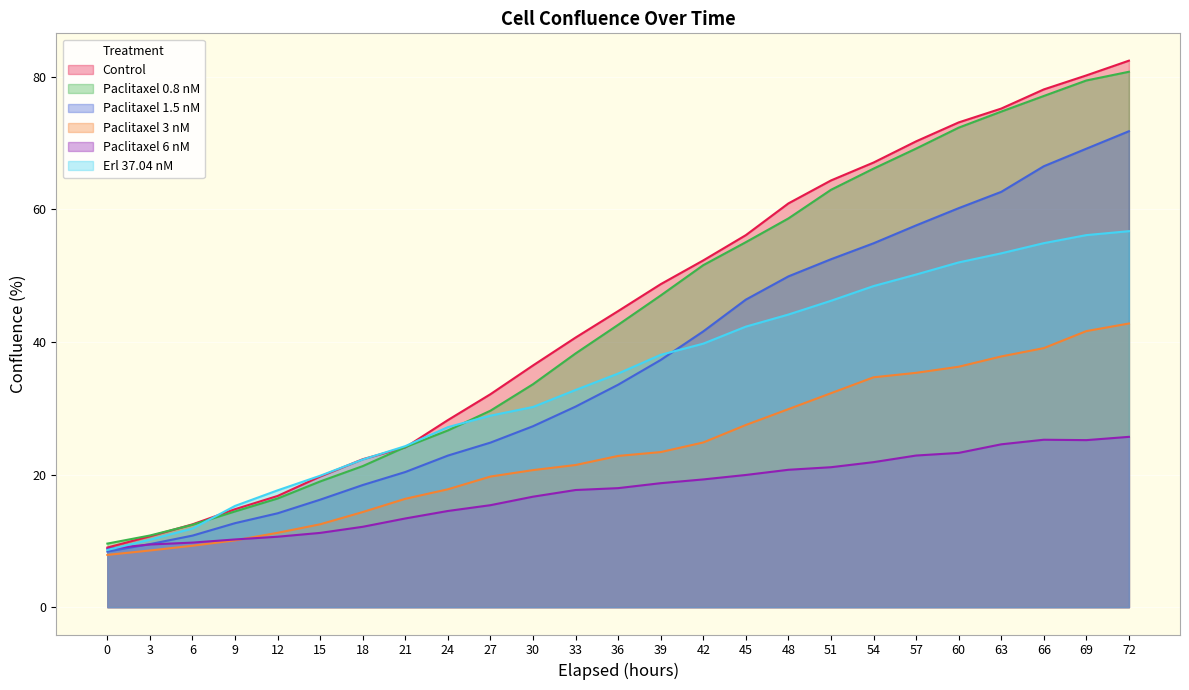

Reading right to left, what are all the values shown in this chart?

Control: 72=82.4	69=80.2	66=78.1	63=75.2	60=73.1	57=70.3	54=67.1	51=64.4	48=60.9	45=56.1	42=52.3	39=48.7	36=44.7	33=40.7	30=36.5	27=32.1	24=28.2	21=24.1	18=22.3	15=19.7	12=16.8	9=14.8	6=12.5	3=10.7	0=9.0
Paclitaxel 0.8 nM: 72=80.8	69=79.4	66=77.1	63=74.7	60=72.3	57=69.2	54=66.1	51=63.0	48=58.6	45=55.1	42=51.6	39=47.0	36=42.6	33=38.3	30=33.6	27=29.6	24=26.7	21=24.1	18=21.3	15=19.0	12=16.4	9=14.4	6=12.4	3=10.8	0=9.6
Paclitaxel 1.5 nM: 72=71.8	69=69.2	66=66.5	63=62.6	60=60.2	57=57.6	54=54.9	51=52.5	48=49.9	45=46.4	42=41.6	39=37.3	36=33.6	33=30.3	30=27.3	27=24.8	24=22.9	21=20.4	18=18.4	15=16.2	12=14.2	9=12.7	6=10.8	3=9.5	0=8.4
Paclitaxel 3 nM: 72=42.8	69=41.6	66=39.1	63=37.8	60=36.3	57=35.3	54=34.7	51=32.3	48=29.9	45=27.5	42=24.8	39=23.4	36=22.8	33=21.4	30=20.7	27=19.7	24=17.8	21=16.3	18=14.4	15=12.5	12=11.2	9=10.1	6=9.3	3=8.6	0=7.9
Paclitaxel 6 nM: 72=25.7	69=25.2	66=25.3	63=24.6	60=23.3	57=22.9	54=21.9	51=21.1	48=20.7	45=19.9	42=19.3	39=18.7	36=18.0	33=17.7	30=16.7	27=15.4	24=14.5	21=13.4	18=12.1	15=11.2	12=10.6	9=10.2	6=9.7	3=9.5	0=8.8
Erl 37.04 nM: 72=56.7	69=56.1	66=54.9	63=53.4	60=52.0	57=50.2	54=48.4	51=46.2	48=44.1	45=42.3	42=39.7	39=38.1	36=35.2	33=32.8	30=30.2	27=28.9	24=27.2	21=24.3	18=22.3	15=19.8	12=17.6	9=15.3	6=11.9	3=10.2	0=8.6